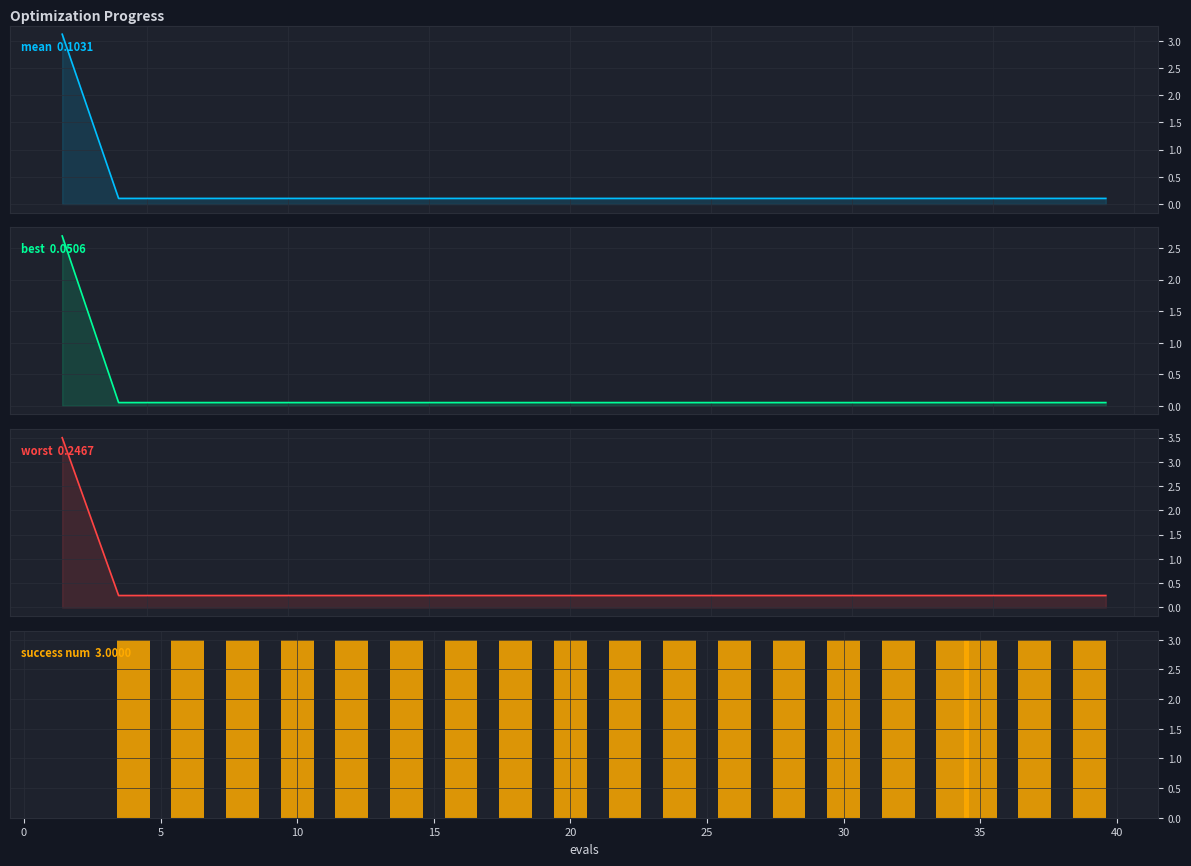

Which series has the largest total across all categories?

success num